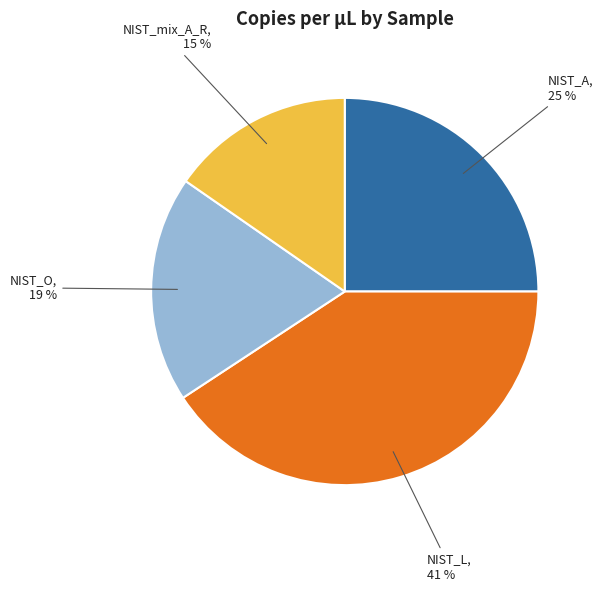

Is there a majority slice in this chart?

No